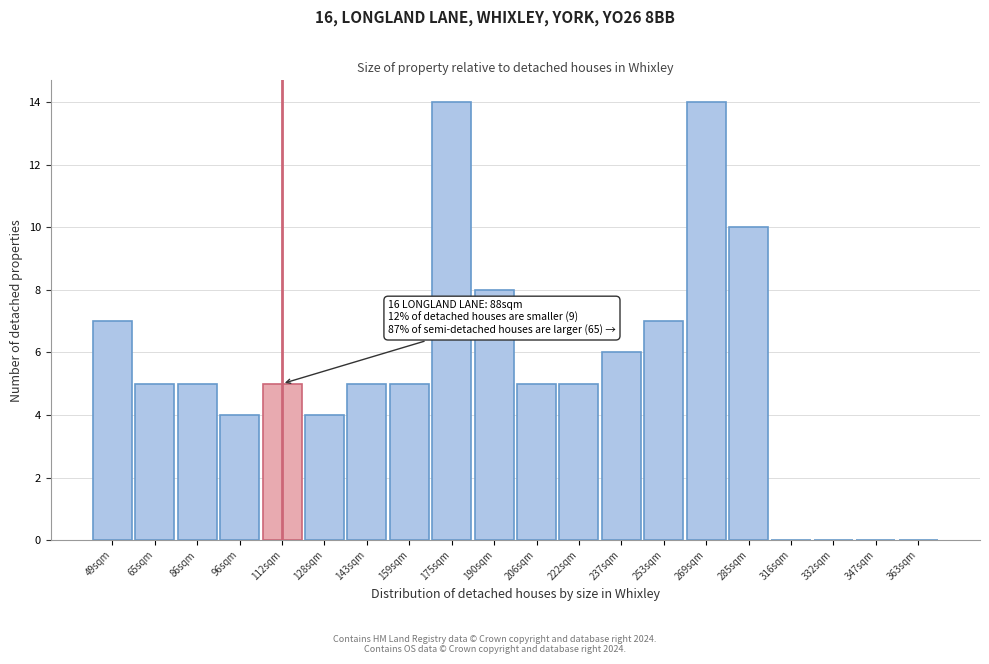

Reading left to right, what are all the values shown in this chart?

49sqm=7	65sqm=5	86sqm=5	96sqm=4	112sqm=5	128sqm=4	143sqm=5	159sqm=5	175sqm=14	190sqm=8	206sqm=5	222sqm=5	237sqm=6	253sqm=7	269sqm=14	285sqm=10	316sqm=0	332sqm=0	347sqm=0	363sqm=0